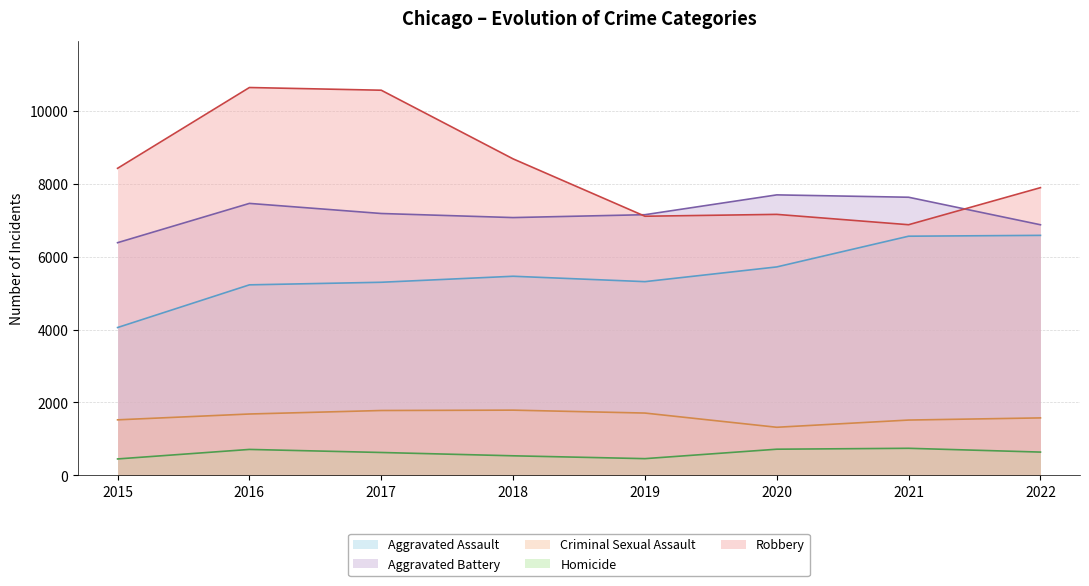

Reading left to right, list all the values displayed in this chart.

Aggravated Assault: 4057	5228	5299	5464	5316	5720	6563	6586
Aggravated Battery: 6385	7463	7186	7074	7153	7697	7632	6877
Criminal Sexual Assault: 1524	1684	1780	1790	1710	1320	1518	1577
Homicide: 451	712	628	537	459	718	743	639
Robbery: 8426	10643	10569	8685	7111	7162	6878	7895